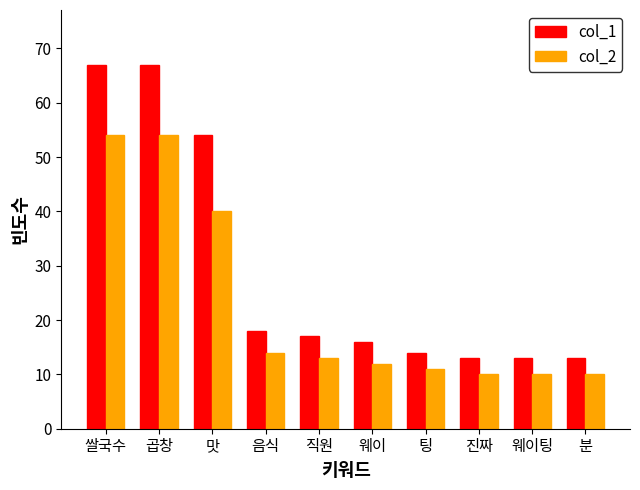

How many data points in col_2 are less than 13?

5